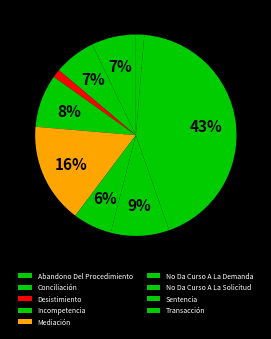

What percentage is NOT represented by Mediación?

83.9%